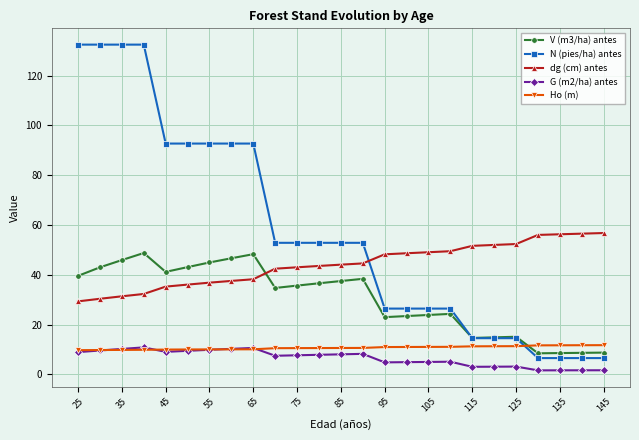

What is the value of the Ho (m) point at the 16th from the left?

11.0